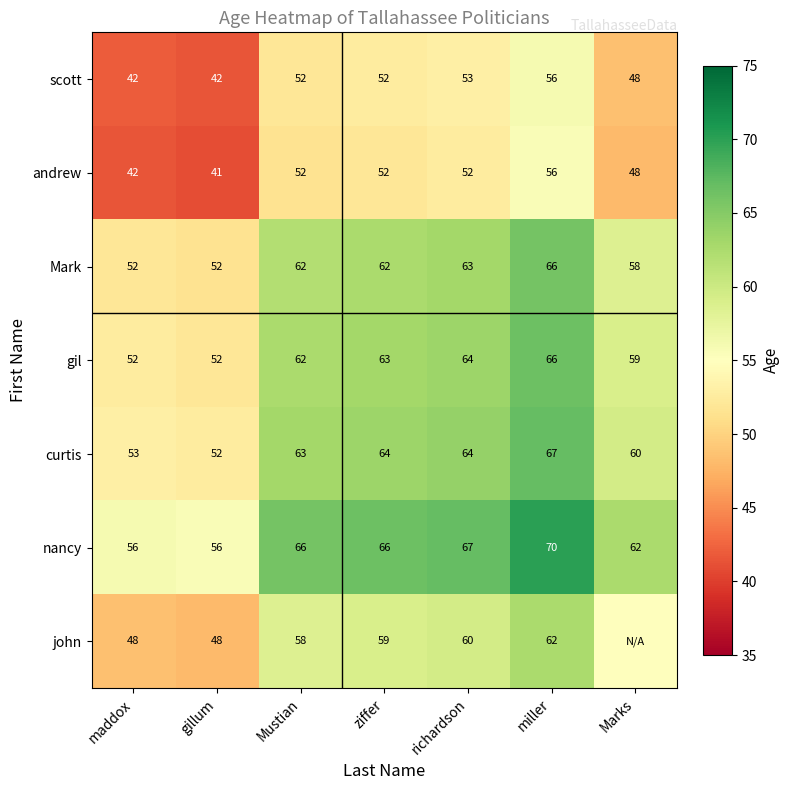

What value does the gil series have at miller?

66